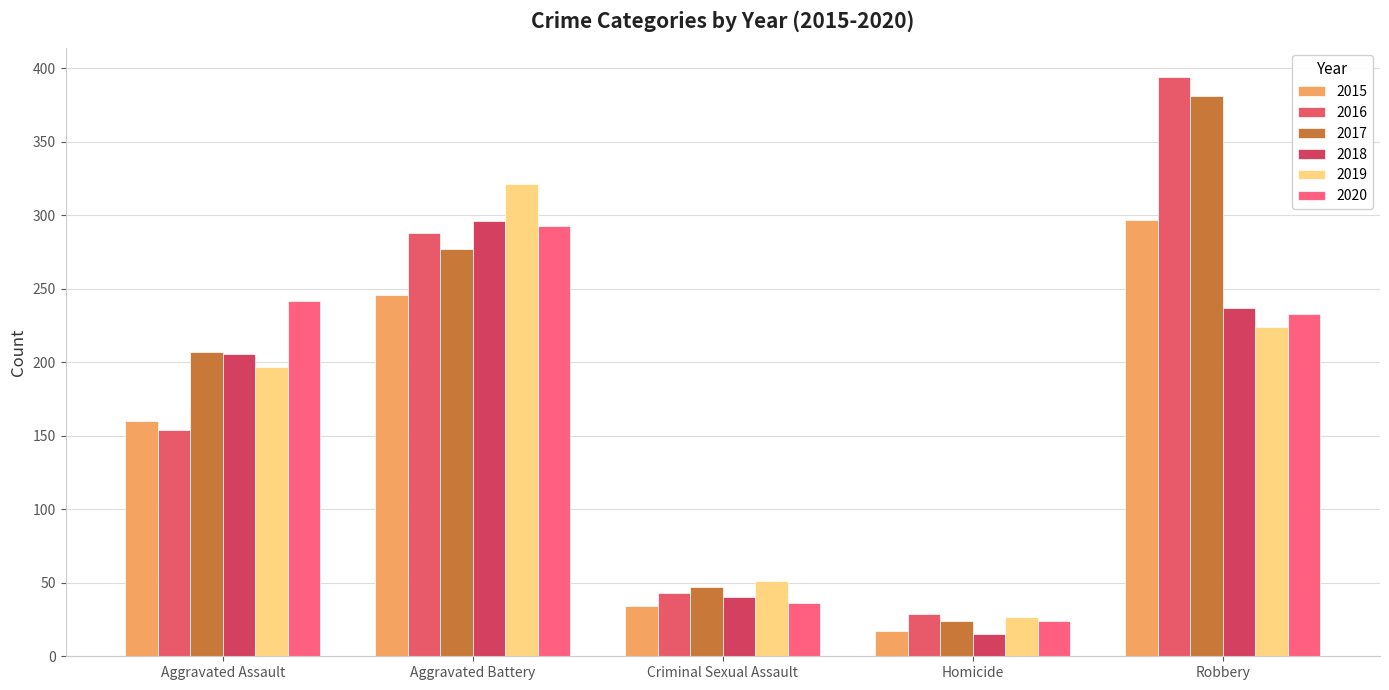

What value does the 2016 series have at Homicide, to the nearest 50?

50